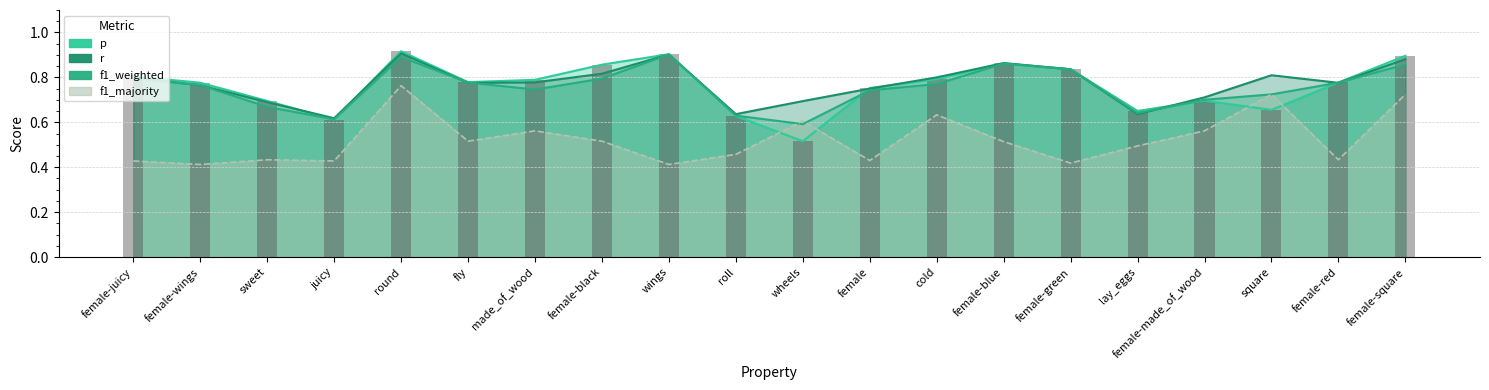

Which label corresponds to the smallest value in the chart?

female-wings